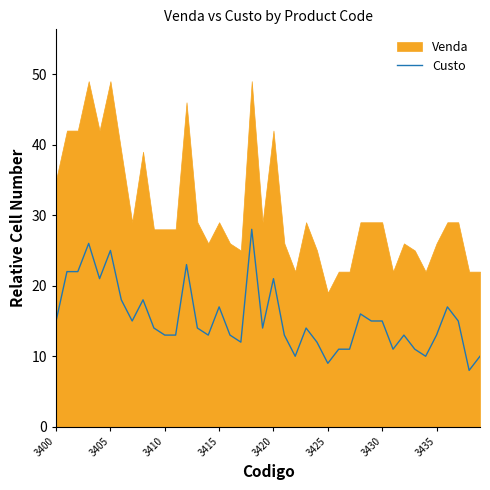

What is the sum of the values at 21 and 16?

26